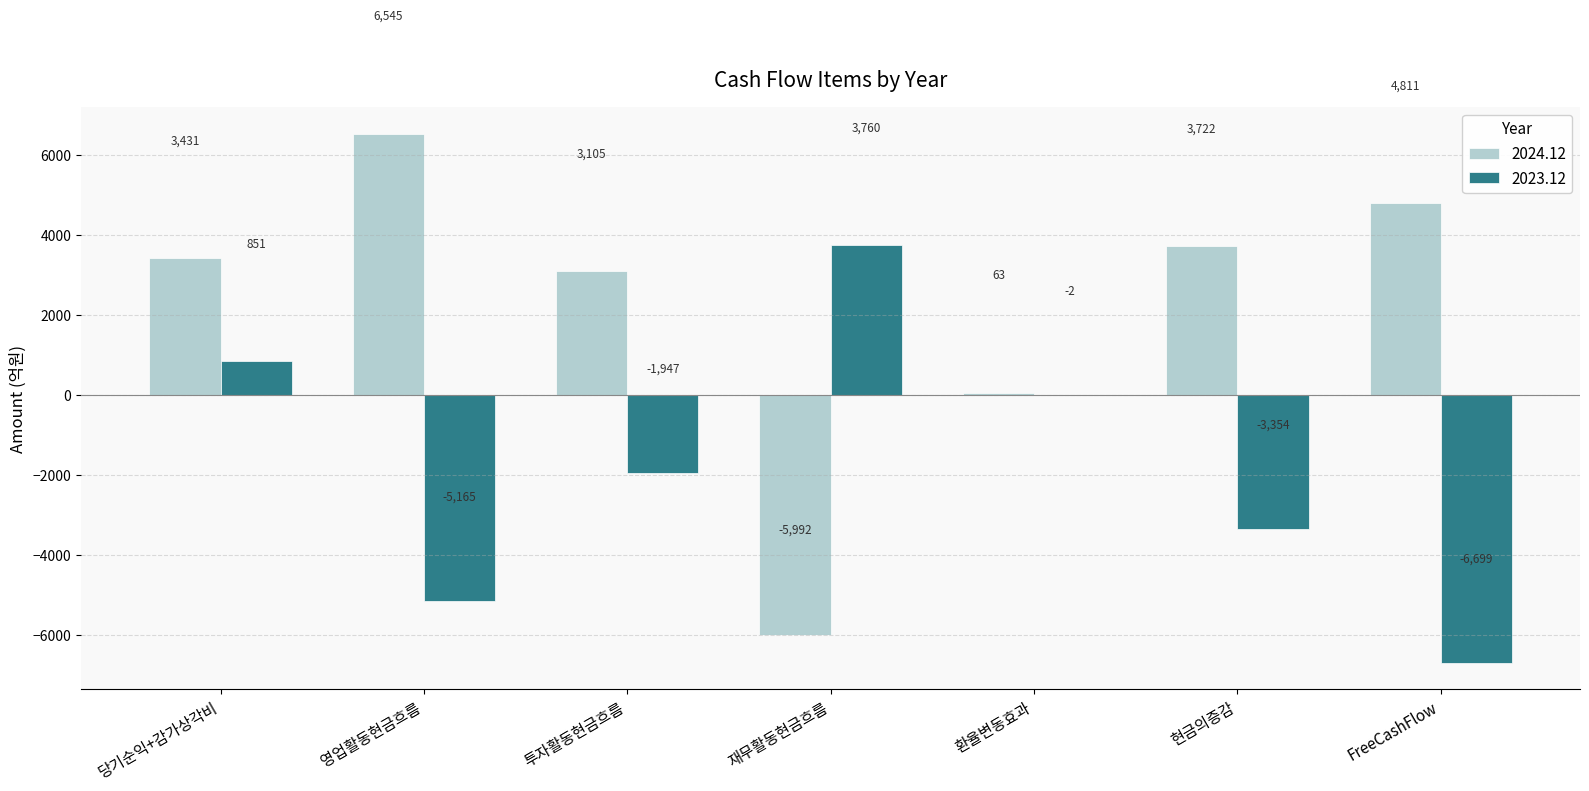

At which category is the sum across all series the highest?

당기순익+감가상각비